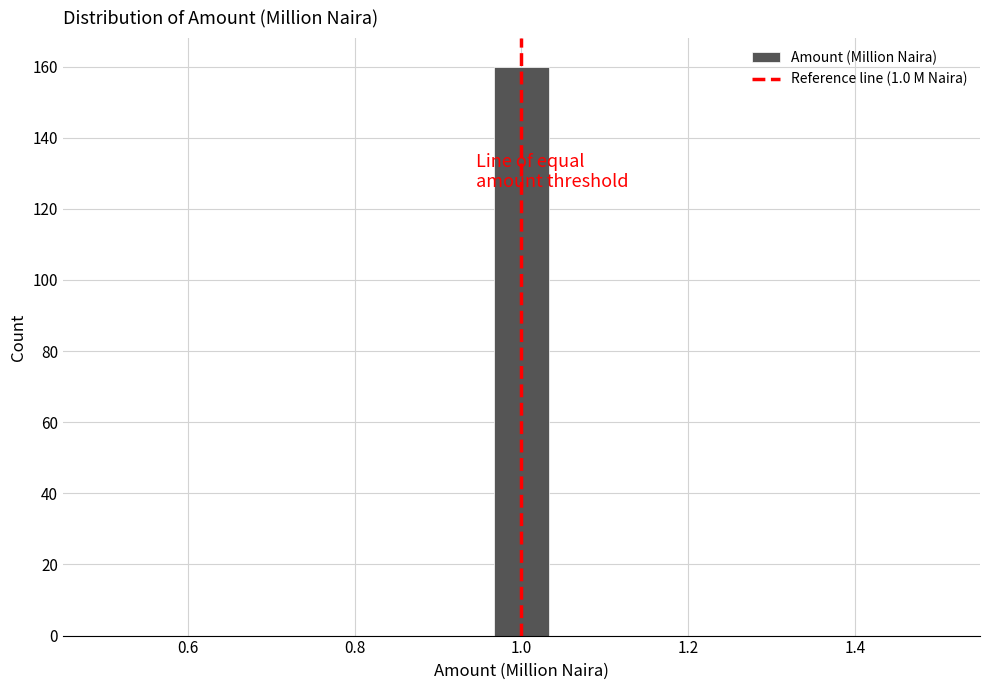

Around what value on the x-axis is the tallest bar? Give the approximate position of its centre, as read against the axis.

1.00